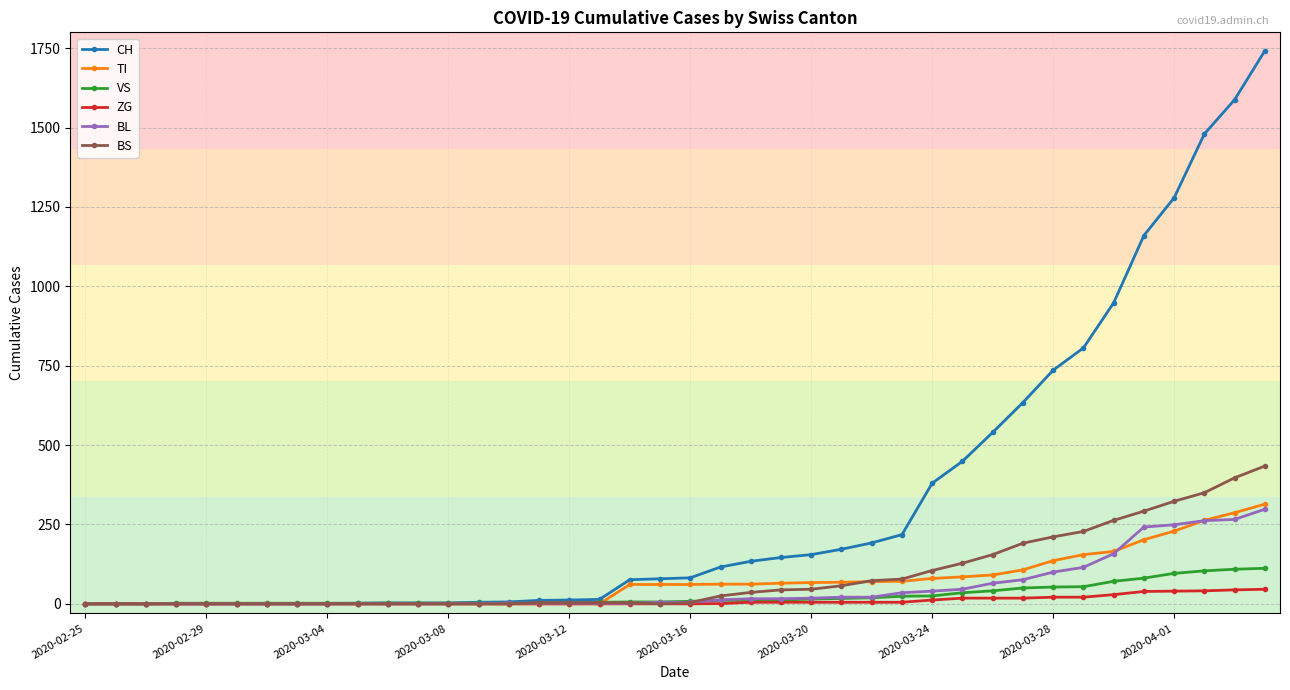

What is the maximum value shown in the chart?

1742